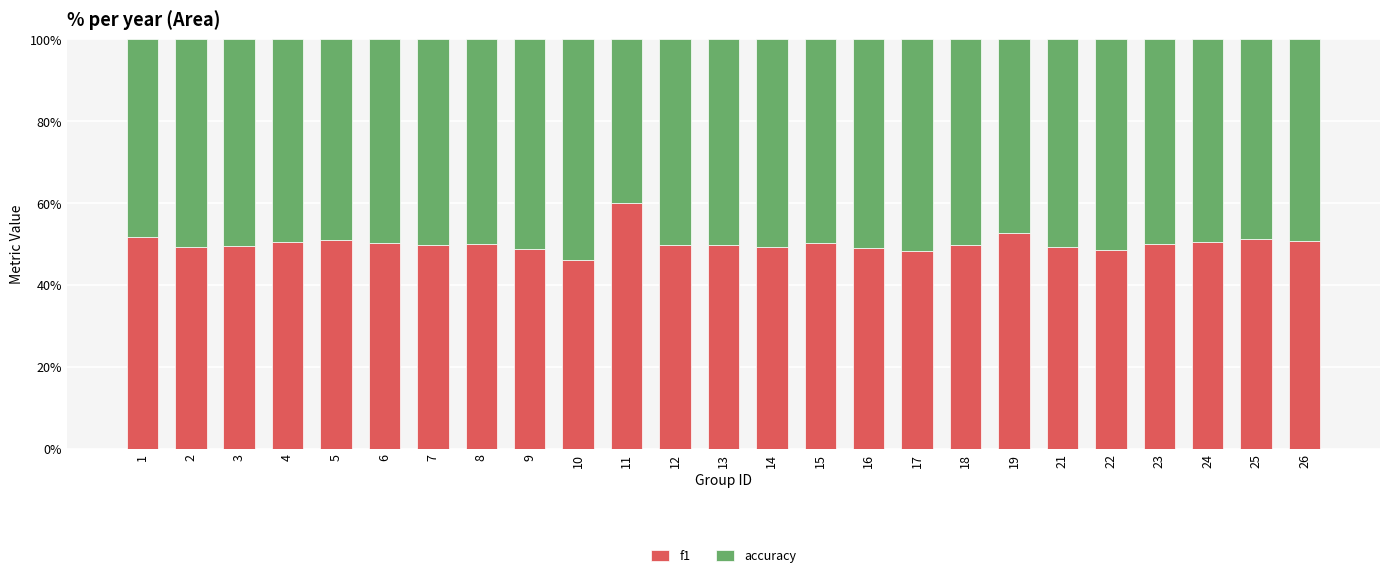

What are all the series names shown in the legend?

f1, accuracy